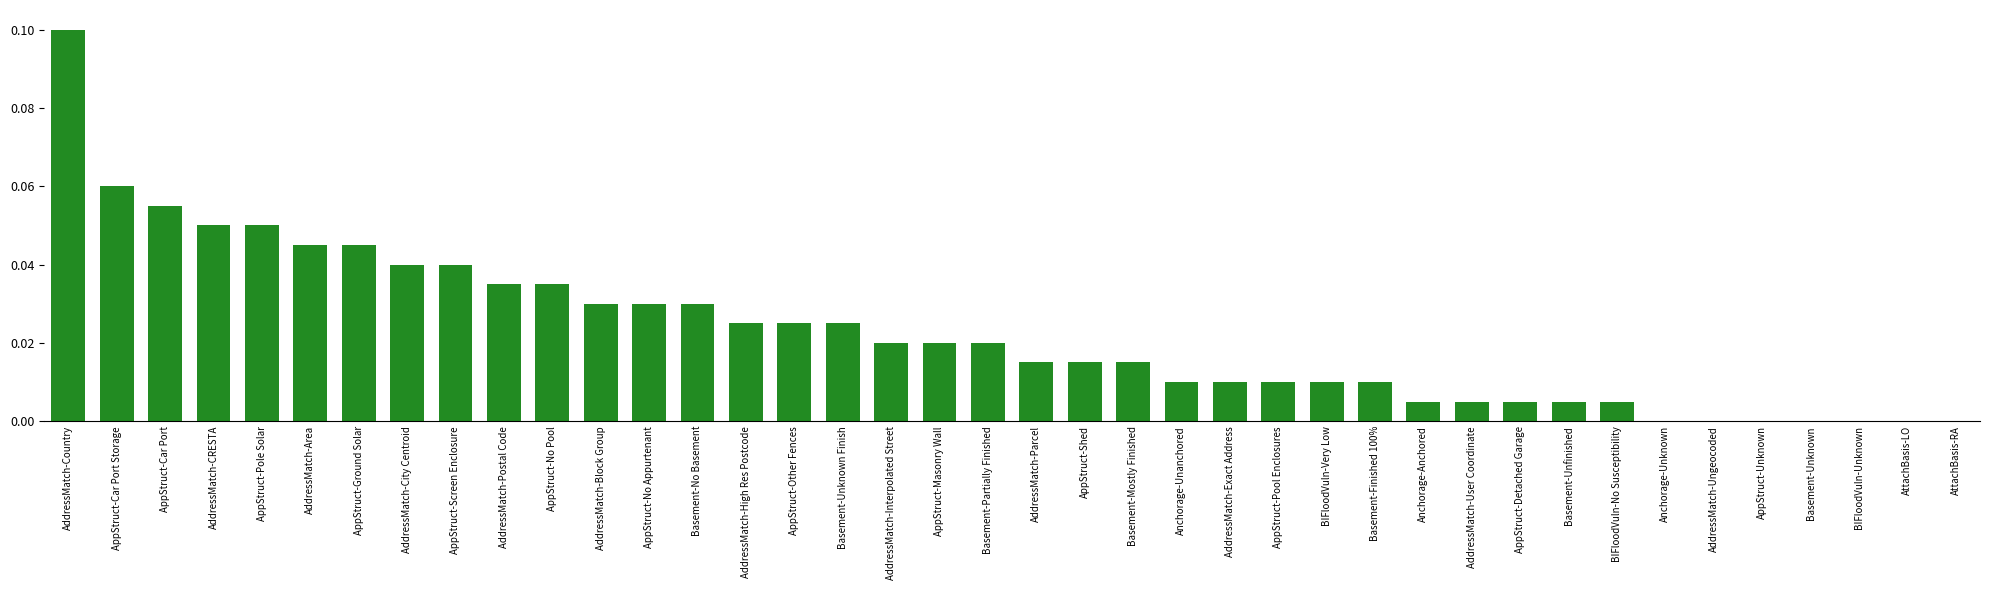

Which has a higher value, AppStruct-Screen Enclosure or AddressMatch-Exact Address?

AppStruct-Screen Enclosure